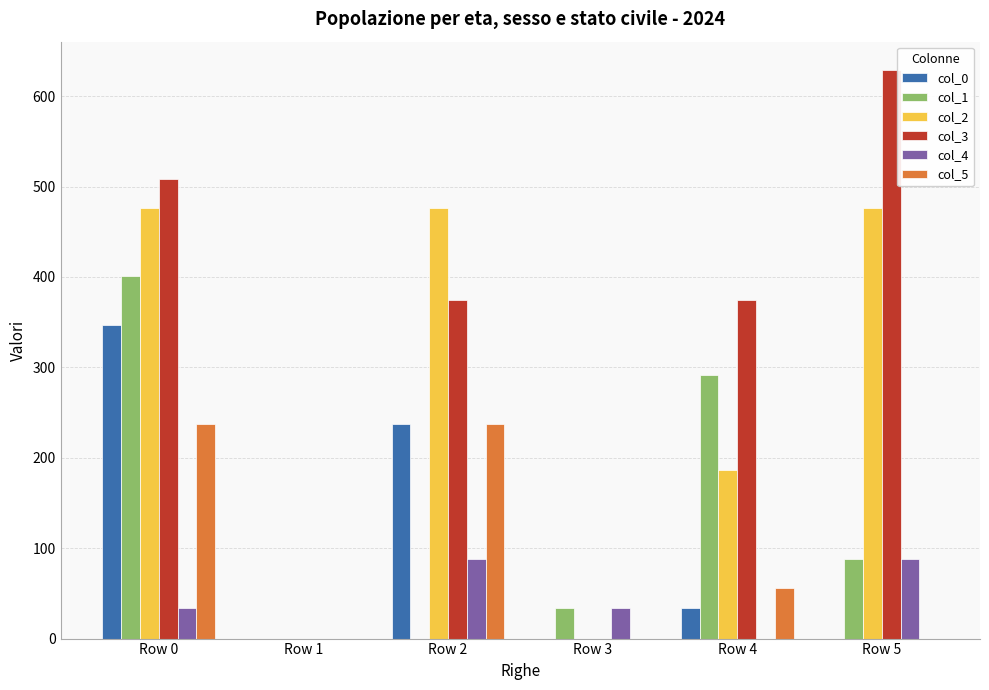

How many groups of bars are there?

6